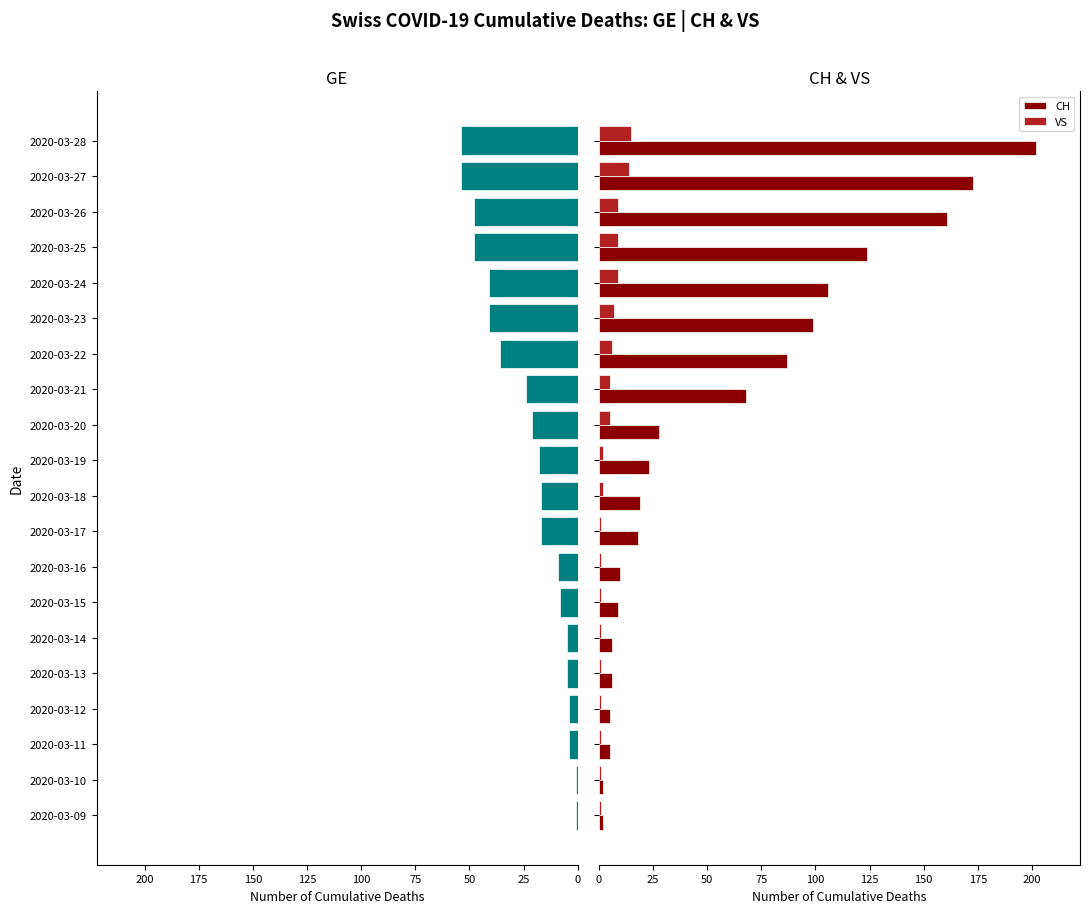

What is the difference between the highest and lowest values at 125?

11